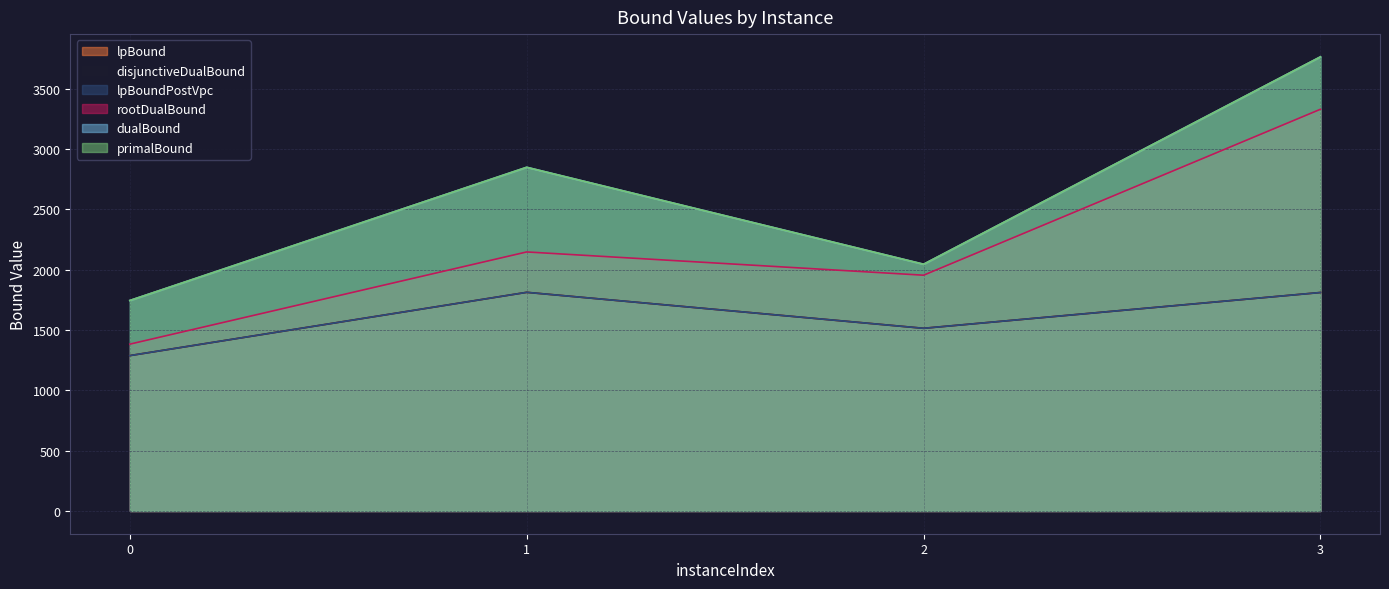

Is the value of lpBound at 3 greater than the value of lpBoundPostVpc at 3?

No